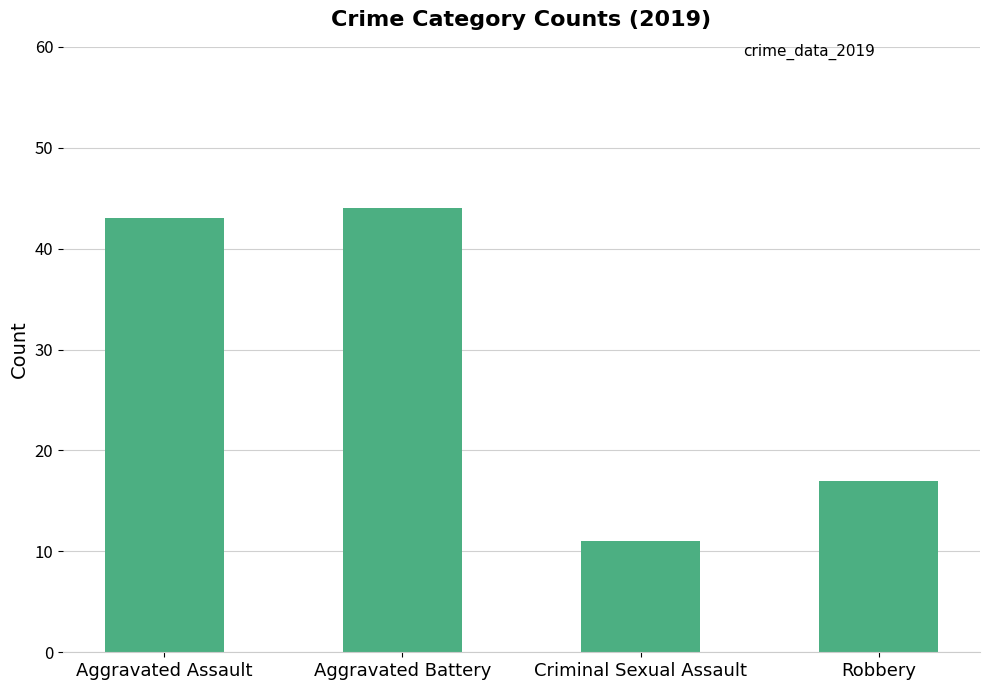

True or false: the data shows 11 at Criminal Sexual Assault.

True